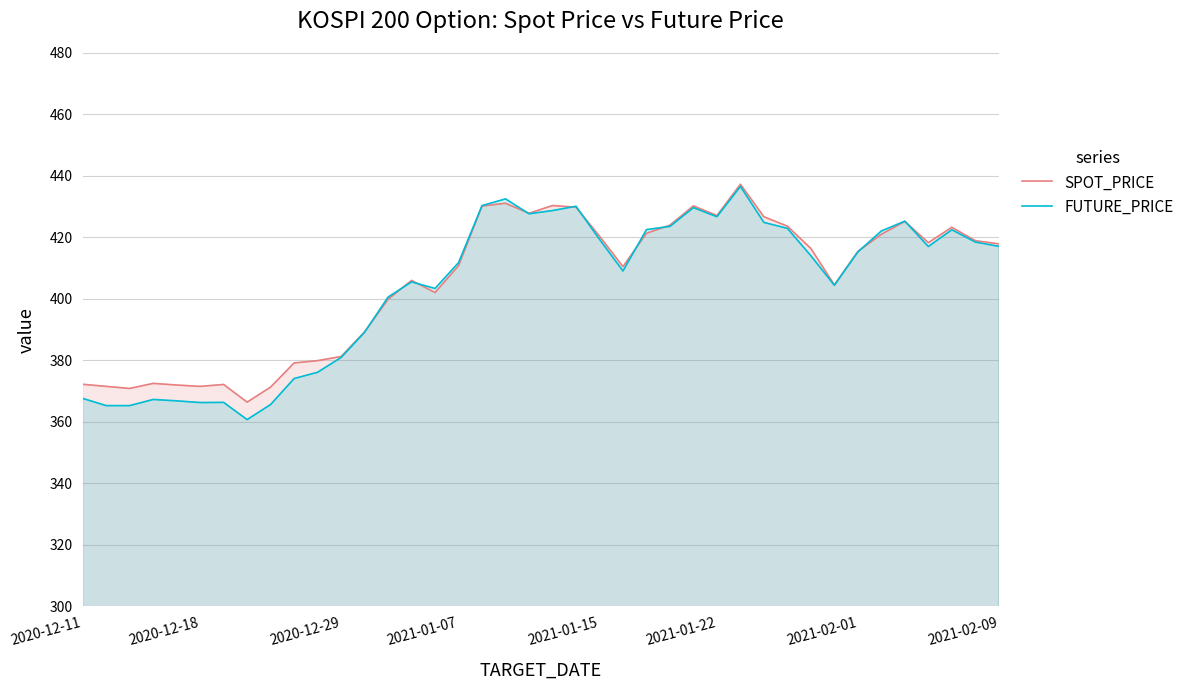

Which series has the widest spread of values?

FUTURE_PRICE